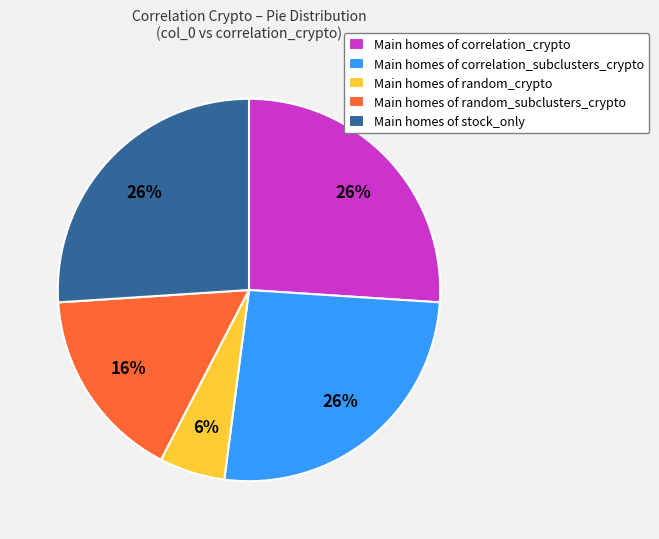

To the nearest percent, what is the difference between the Main homes of correlation_crypto and Main homes of random_crypto slice percentages?

20%